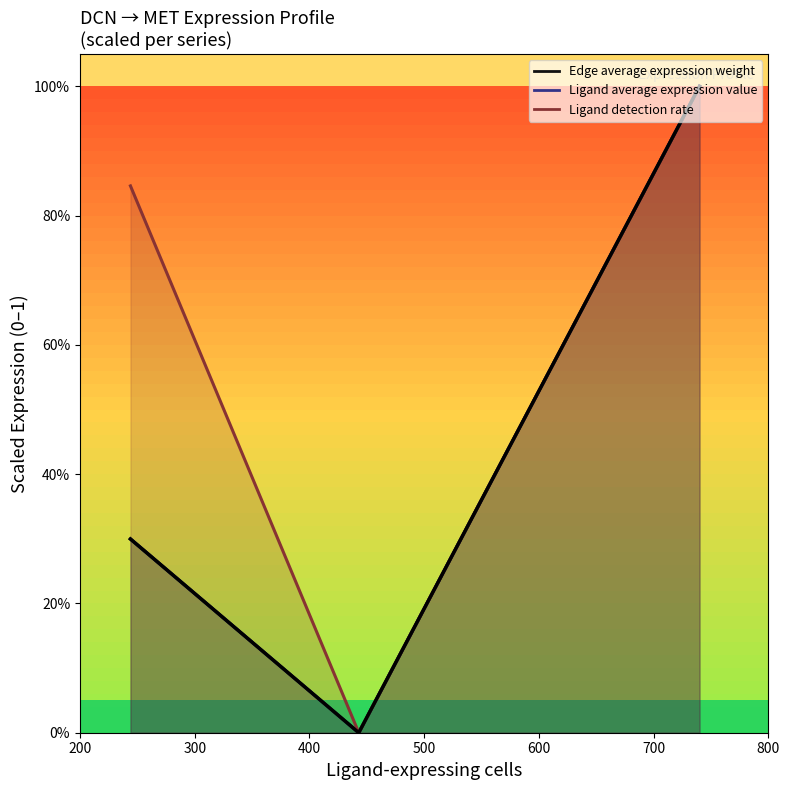

Reading right to left, transcribe all the data shown in this chart.

1.0	0.0	0.3